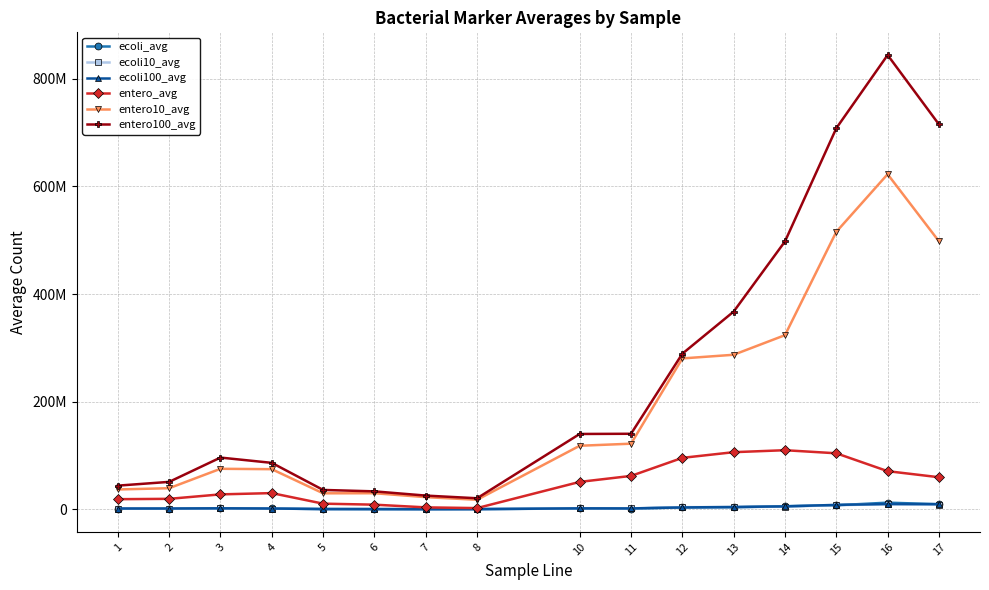

What are all the series names shown in the legend?

ecoli_avg, ecoli10_avg, ecoli100_avg, entero_avg, entero10_avg, entero100_avg